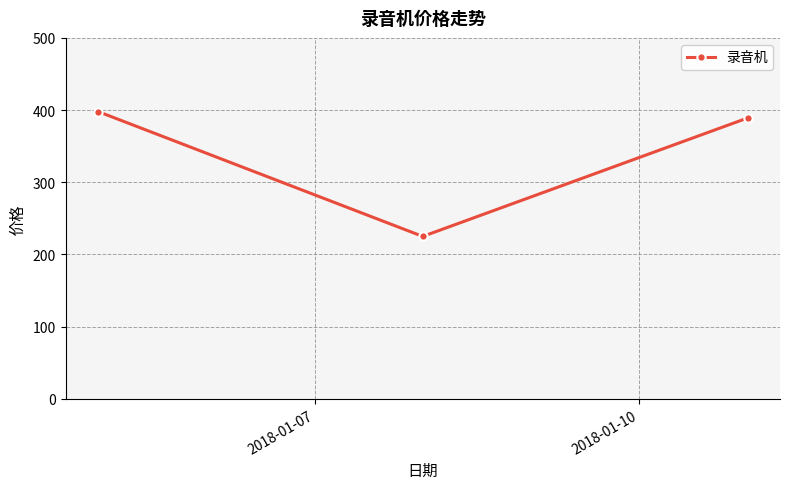

What is the sum of all values?

1012